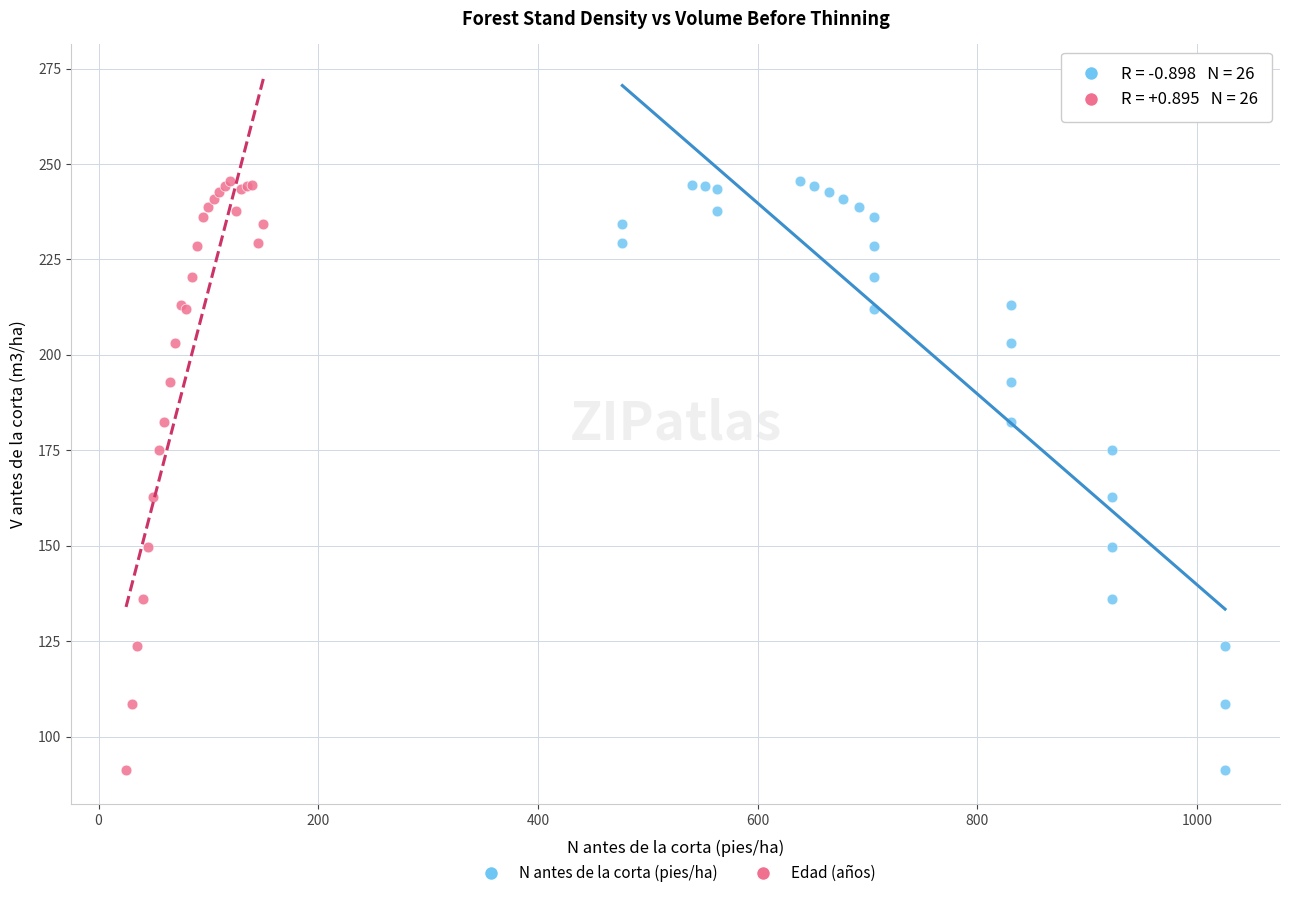

What are all the series names shown in the legend?

N antes de la corta (pies/ha), Edad (años)